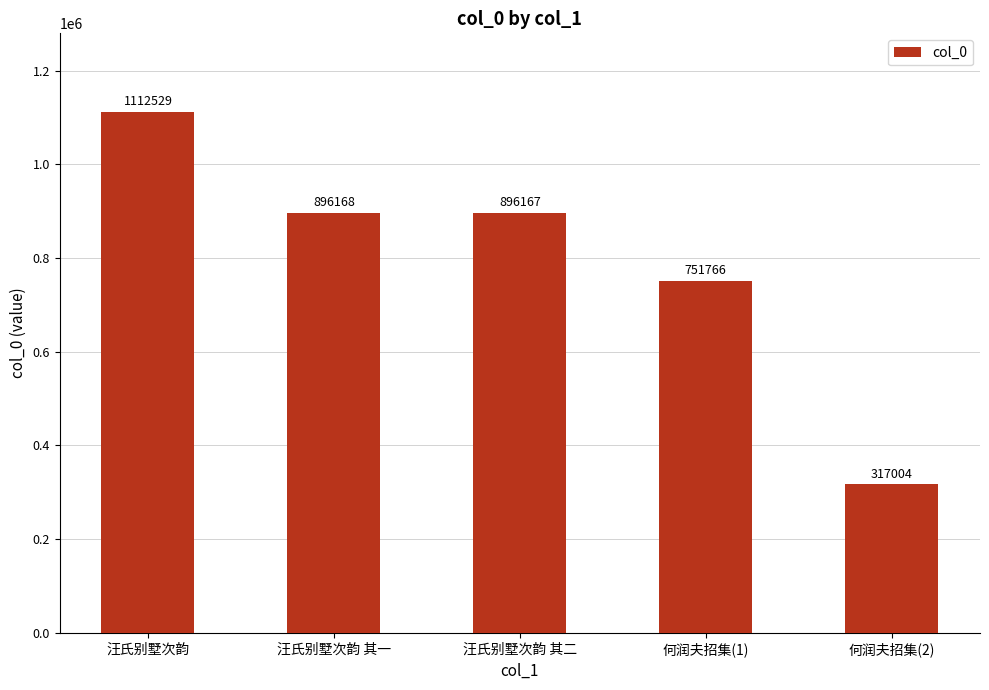

What is the change in value from 汪氏别墅次韵 其一 to 何润夫招集(2)?

-579164